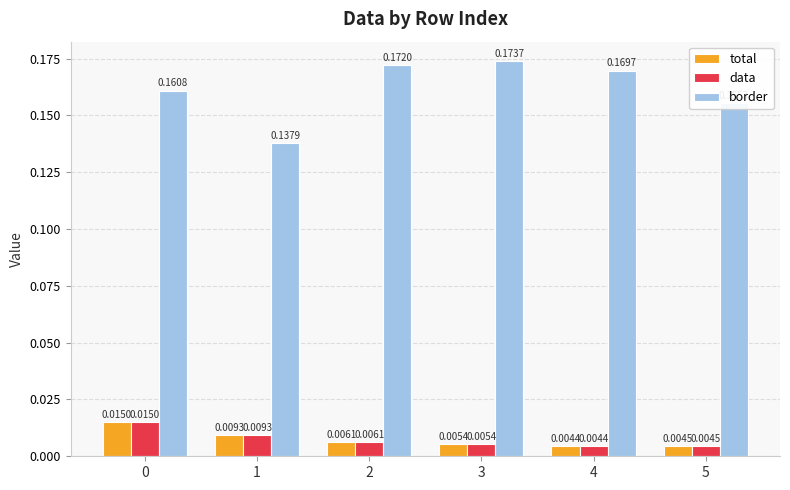

How many categories are shown in the chart?

6